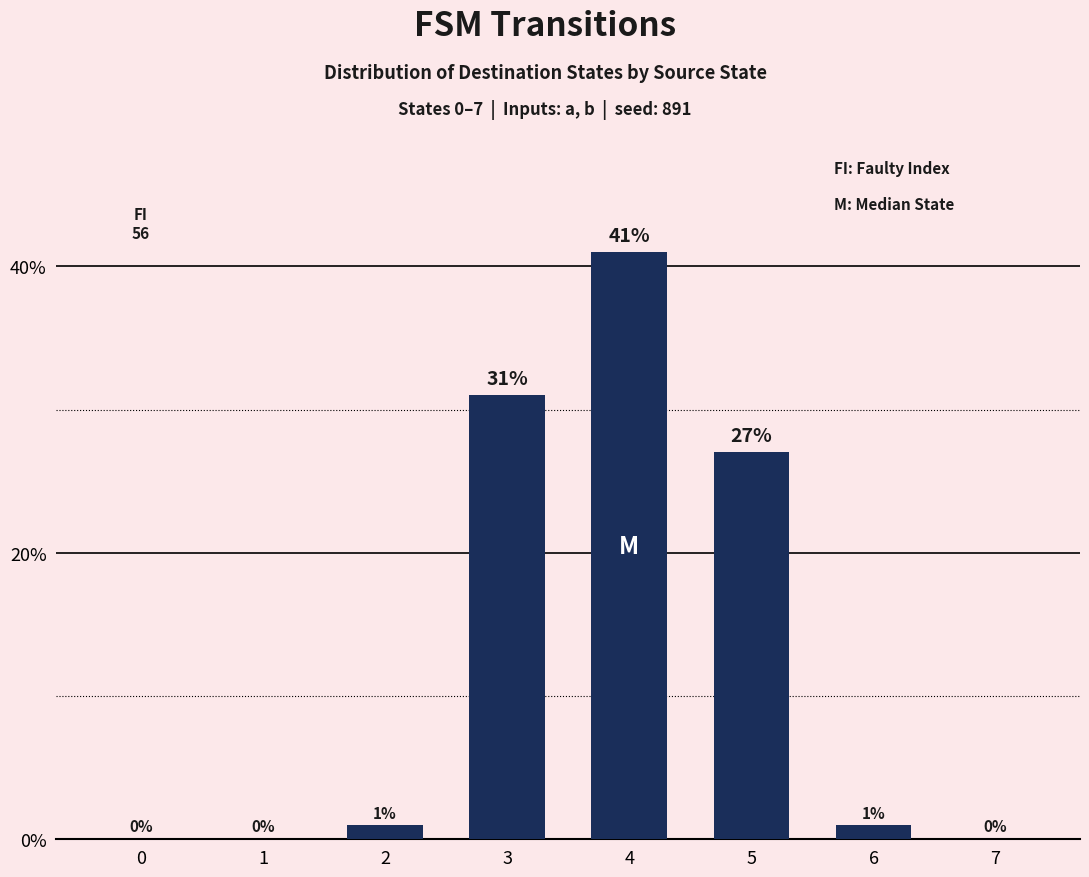

At which label is the value closest to 20?

5